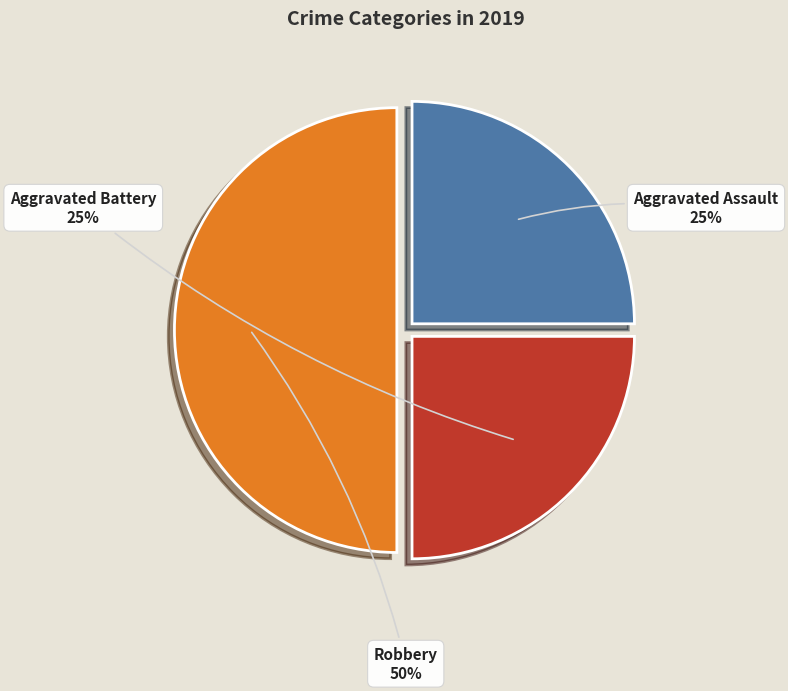

What is the largest slice in the pie chart?

Robbery